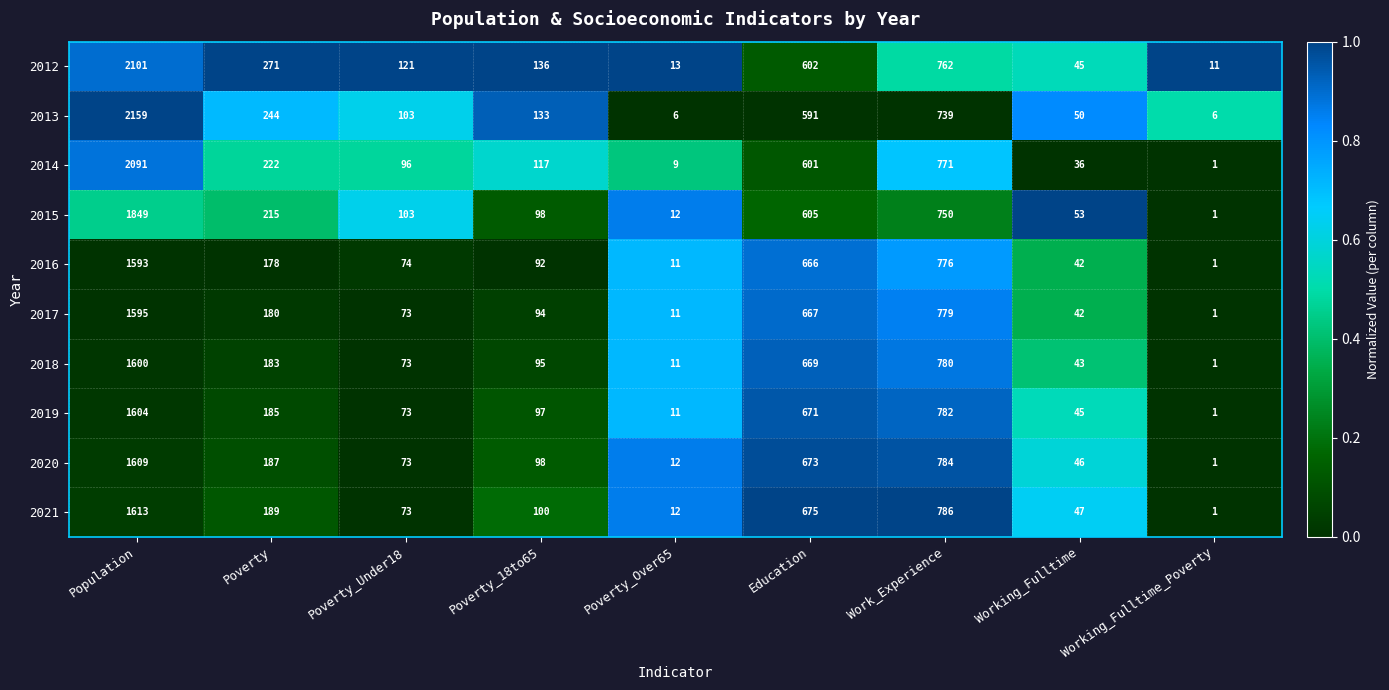

Read the 2019 value at Education, to the nearest 100.

700